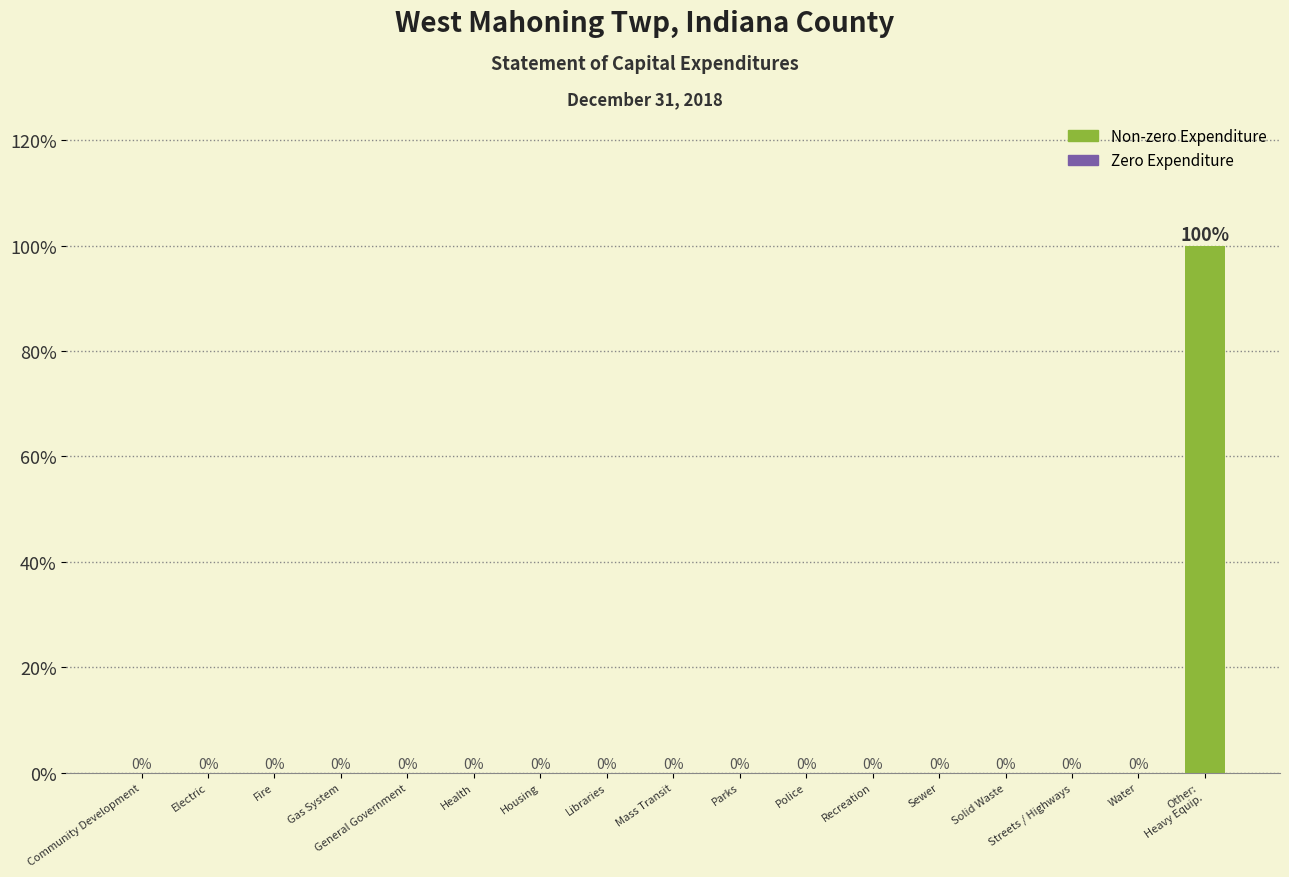

Reading right to left, extract all data points from this chart.

Other:
Heavy Equip.=100	Water=0	Streets / Highways=0	Solid Waste=0	Sewer=0	Recreation=0	Police=0	Parks=0	Mass Transit=0	Libraries=0	Housing=0	Health=0	General Government=0	Gas System=0	Fire=0	Electric=0	Community Development=0